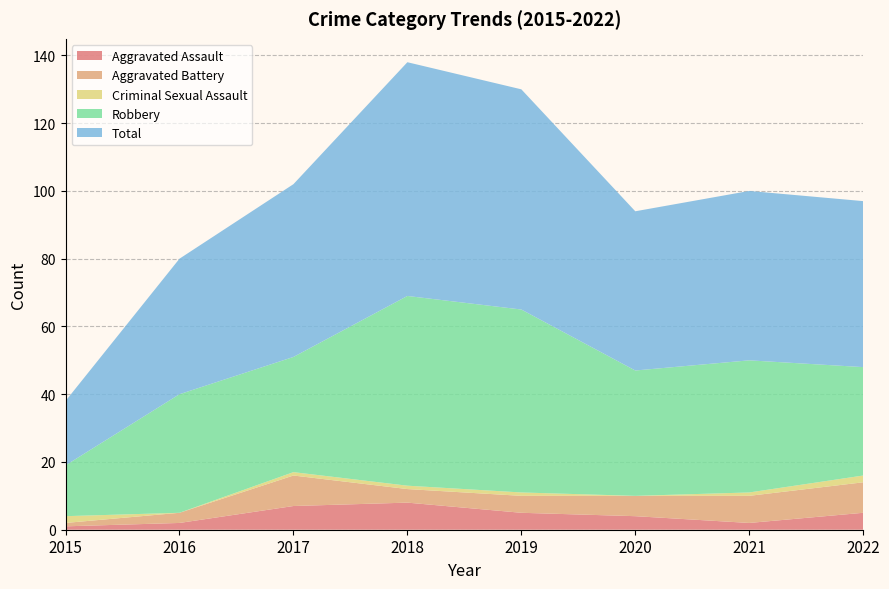

Reading left to right, extract all data points from this chart.

Aggravated Assault: 2015=1	2016=2	2017=7	2018=8	2019=5	2020=4	2021=2	2022=5
Aggravated Battery: 2015=1	2016=3	2017=9	2018=4	2019=5	2020=6	2021=8	2022=9
Criminal Sexual Assault: 2015=2	2016=0	2017=1	2018=1	2019=1	2020=0	2021=1	2022=2
Robbery: 2015=15	2016=35	2017=34	2018=56	2019=54	2020=37	2021=39	2022=32
Total: 2015=19	2016=40	2017=51	2018=69	2019=65	2020=47	2021=50	2022=49